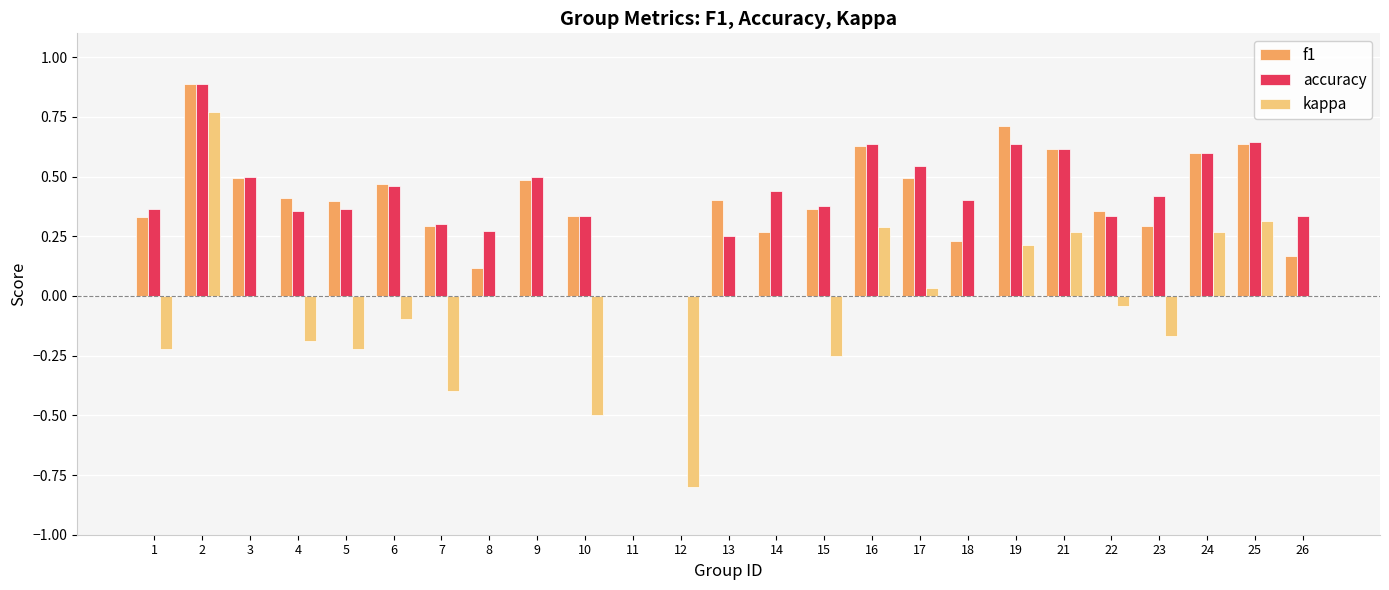

How many distinct data groups are displayed?

3